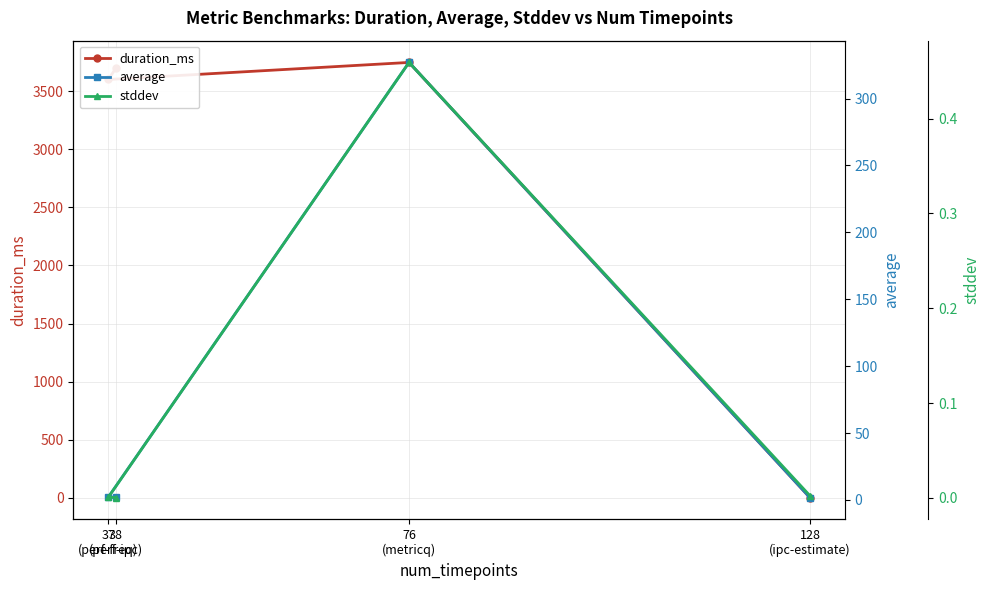

The value of duration_ms at 76
(metricq) is 2271.7. True or false?

False